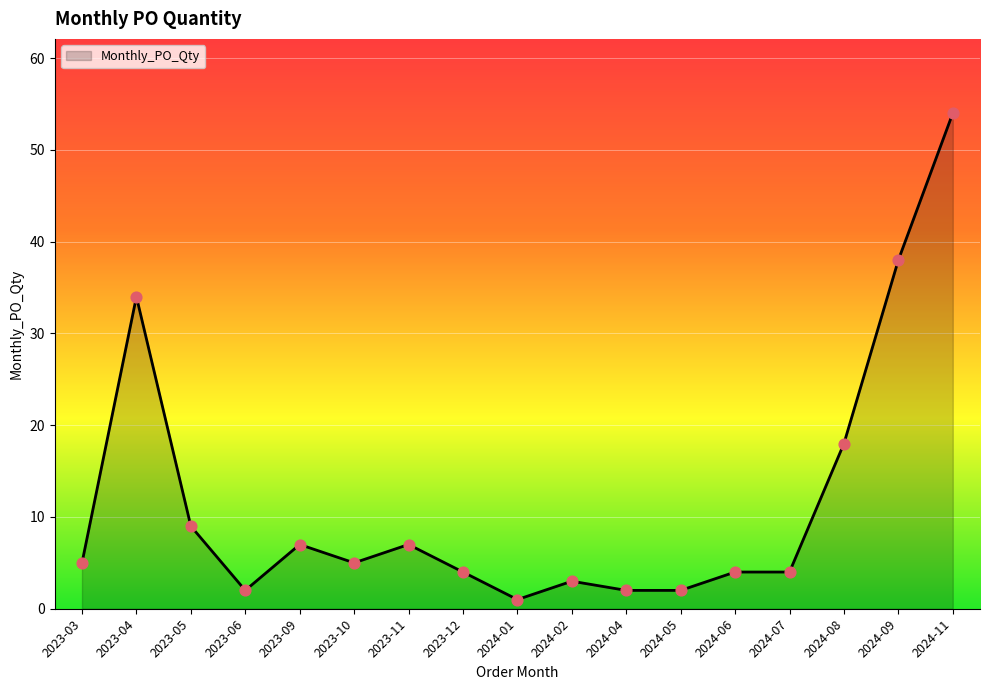

Between 2024-06 and 2024-09, which is larger?

2024-09